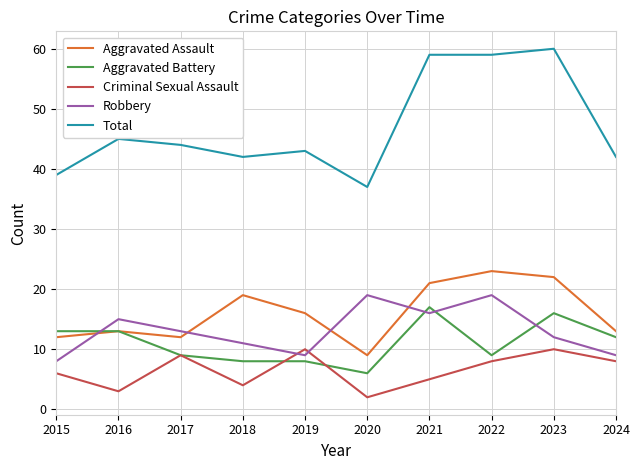

Rank the series by their maximum value, from highest to lowest.

Total, Aggravated Assault, Robbery, Aggravated Battery, Criminal Sexual Assault